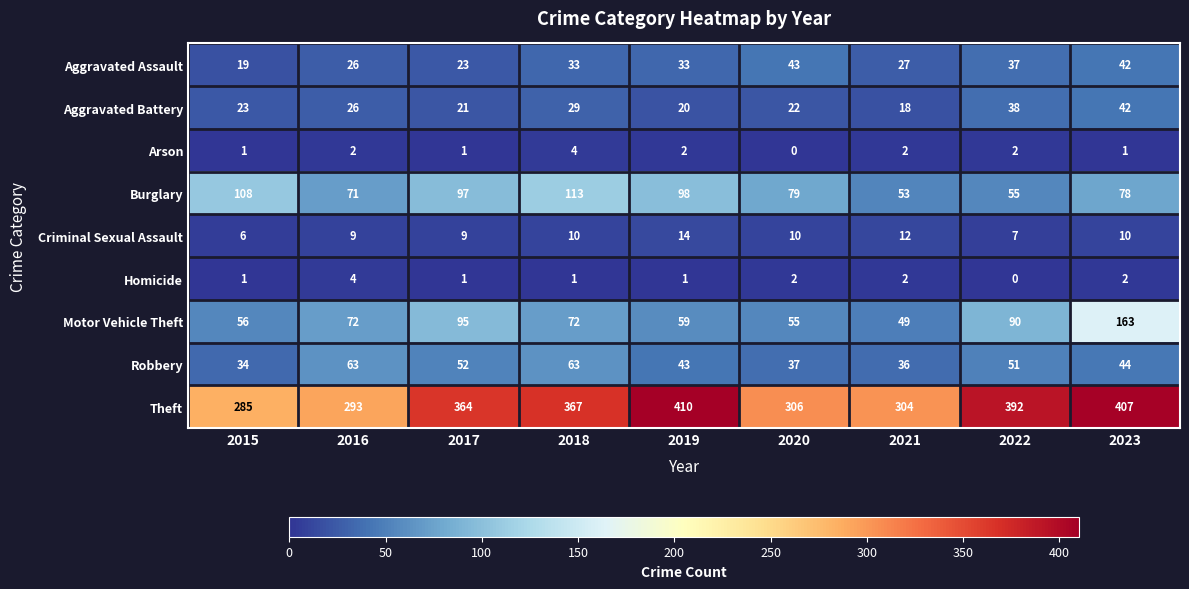

What is the difference between the maximum and minimum values in the Theft series?

125